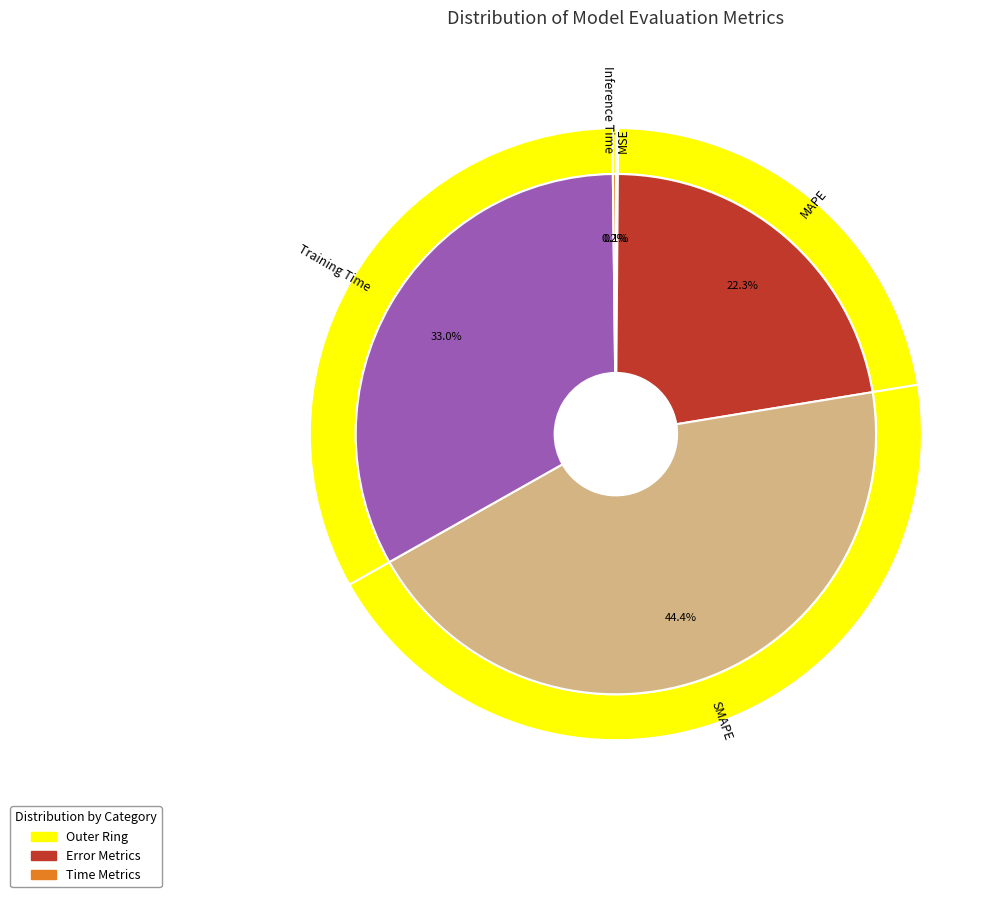

What is the change in value from MAPE to SMAPE?

+1.0